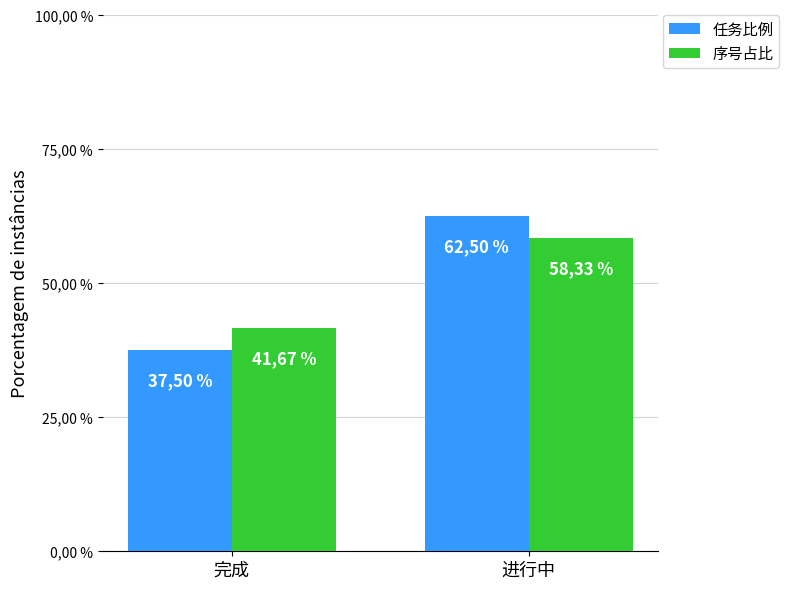

Does the chart contain stacked bars?

No